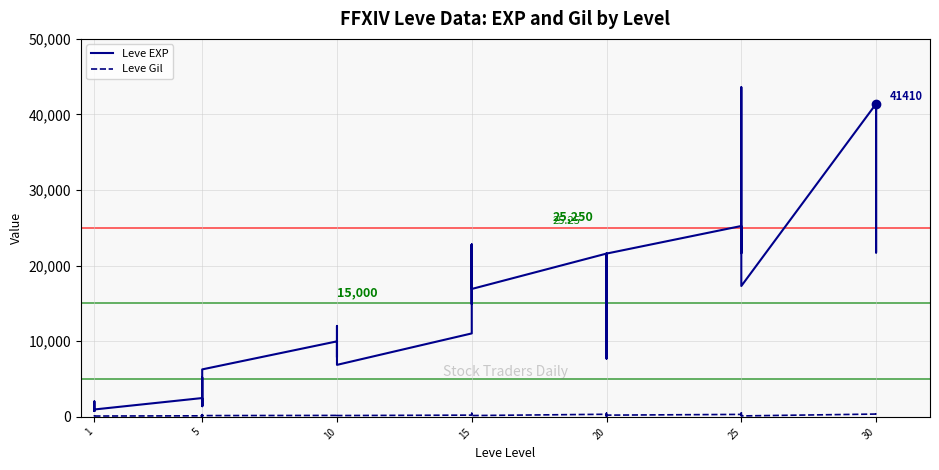

What is the average value of the Leve EXP series?

15131